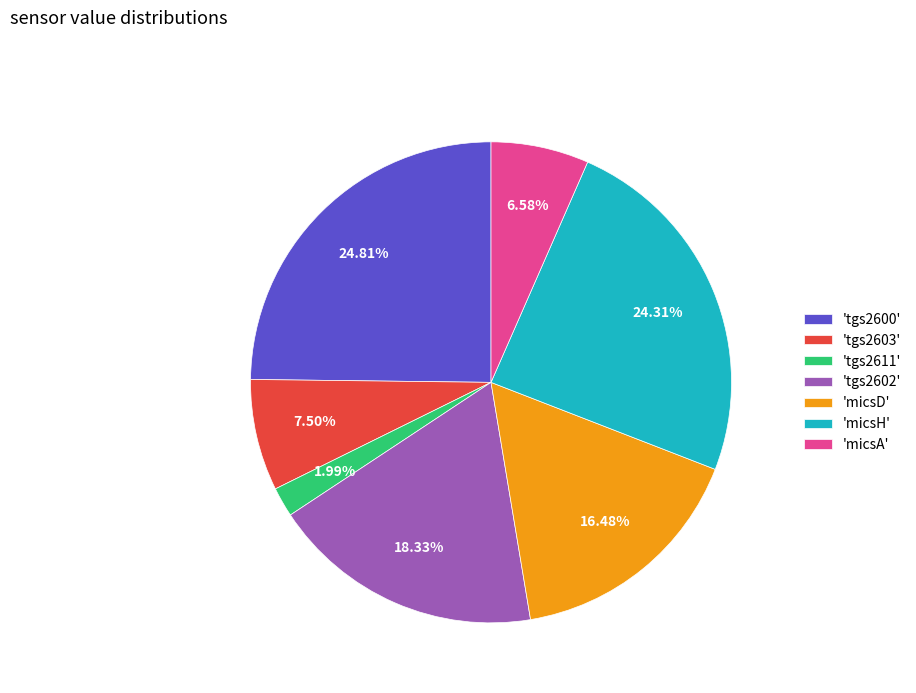

Do 'micsA' and 'tgs2603' together represent more than half of the pie?

No